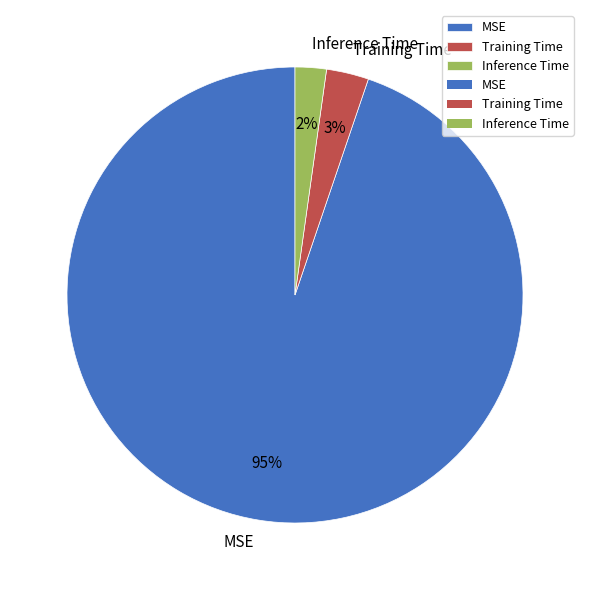

Do Inference Time and MSE together represent more than half of the pie?

Yes